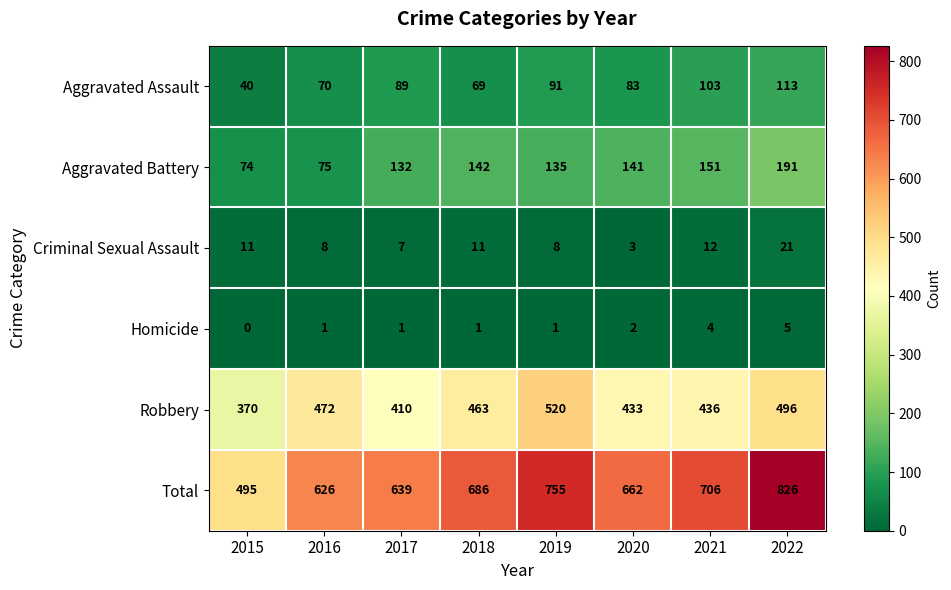

Rank the series by their maximum value, from lowest to highest.

Homicide, Criminal Sexual Assault, Aggravated Assault, Aggravated Battery, Robbery, Total